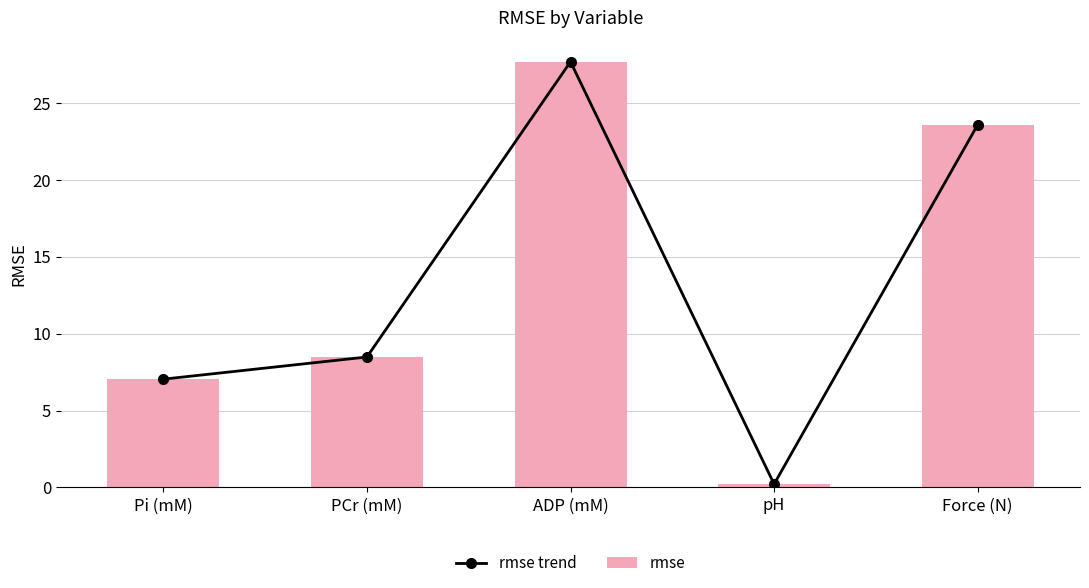

What is the difference between the rmse trend values at ADP (mM) and Force (N)?

4.1